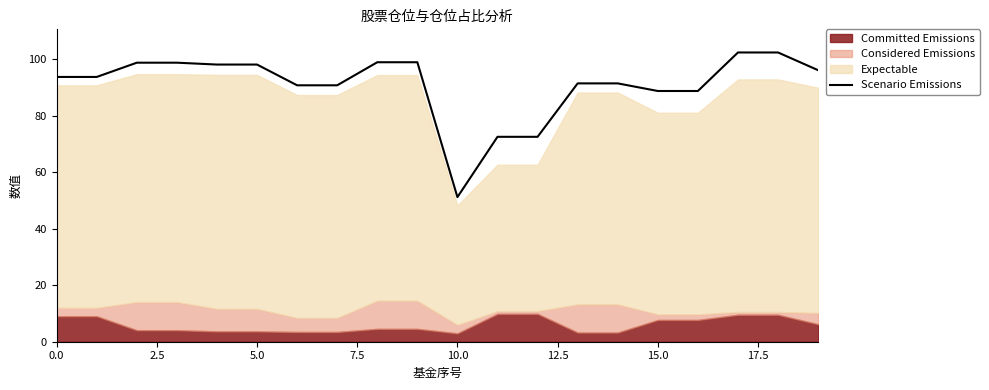

True or false: Scenario Emissions has a value of 146.5 at 5.0.

False